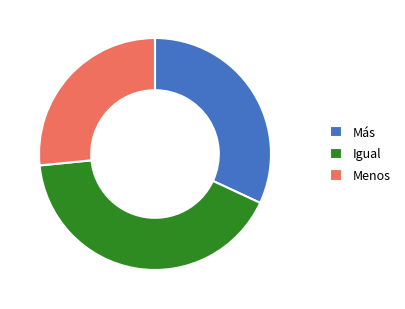

Is Menos the majority of the pie?

No